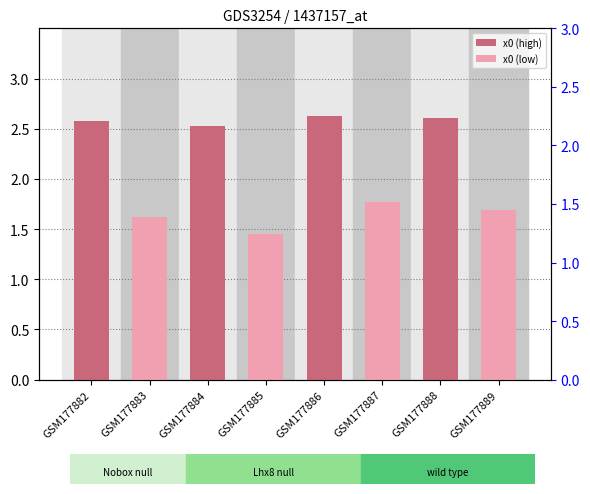

What is the difference between the values at GSM177887 and GSM177886?

0.9